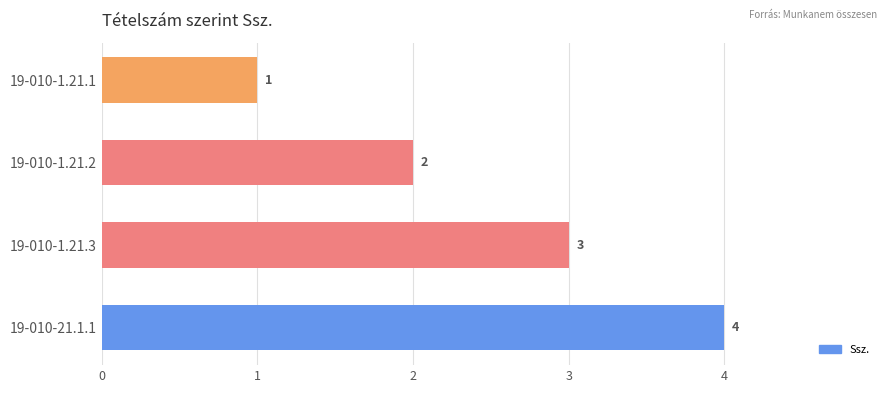

How many bars are there in total?

4